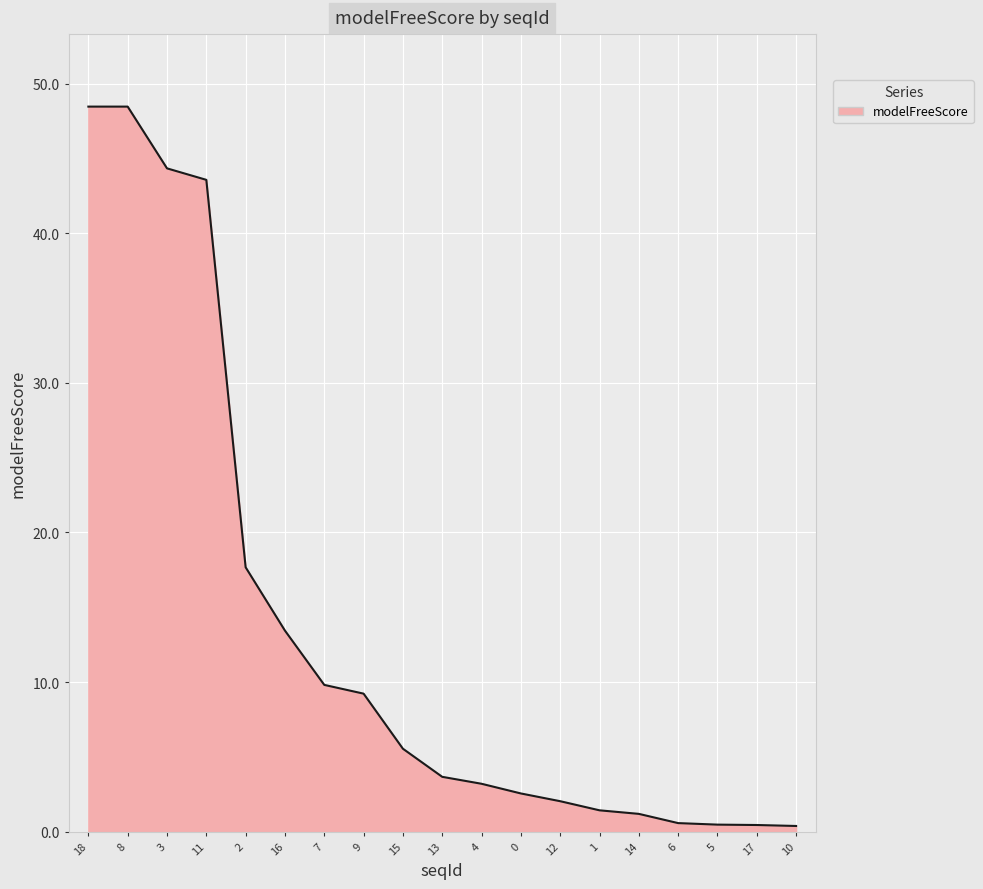

What is the change in value from 3 to 2?

-26.7